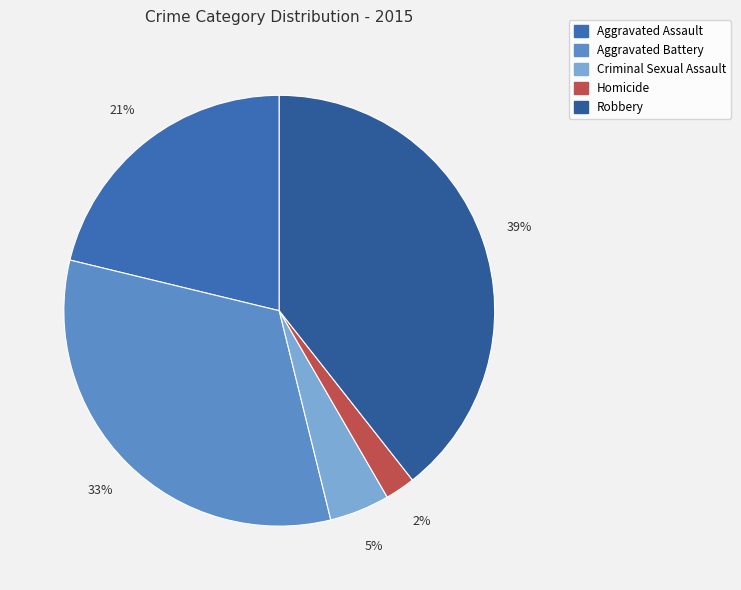

Does Criminal Sexual Assault represent more than half of the total?

No